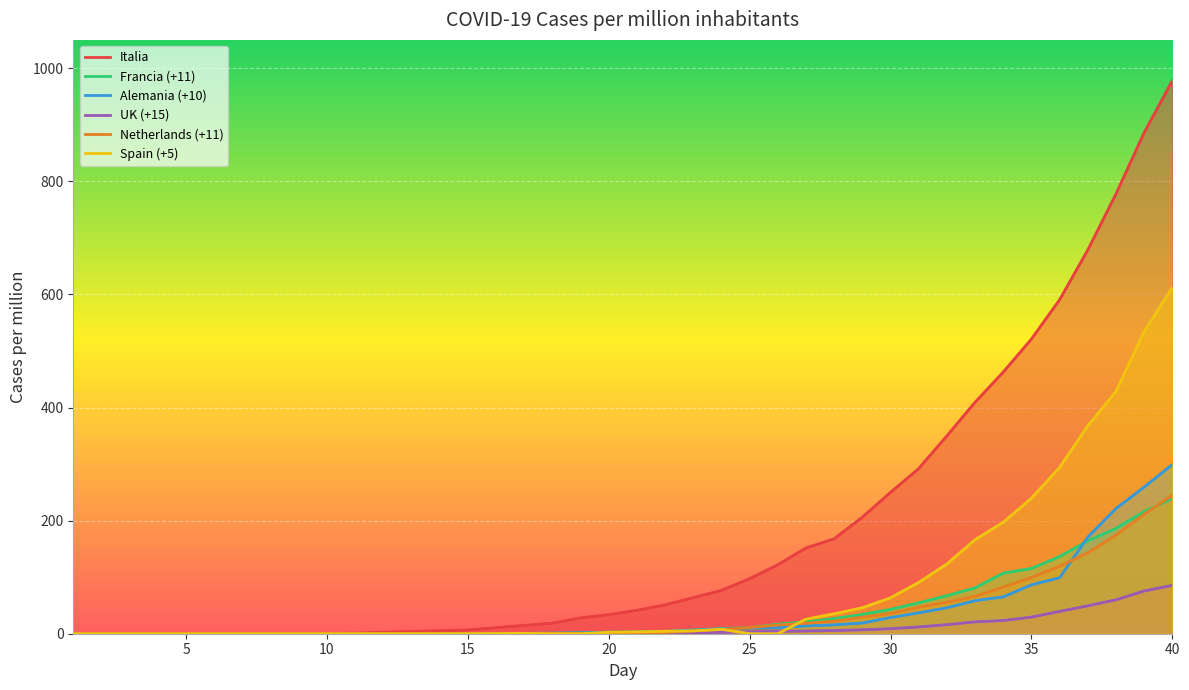

What is the difference between the maximum and minimum values in the UK (+15) series?

85.4